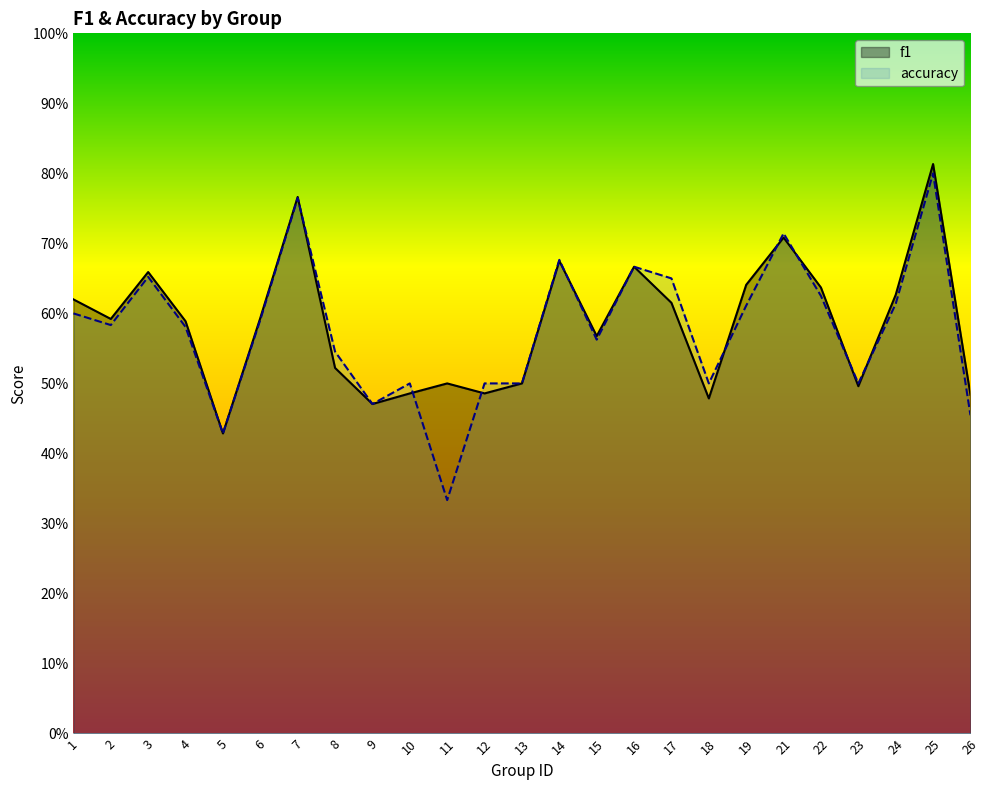

Which series changed the most between 10 and 15?

f1